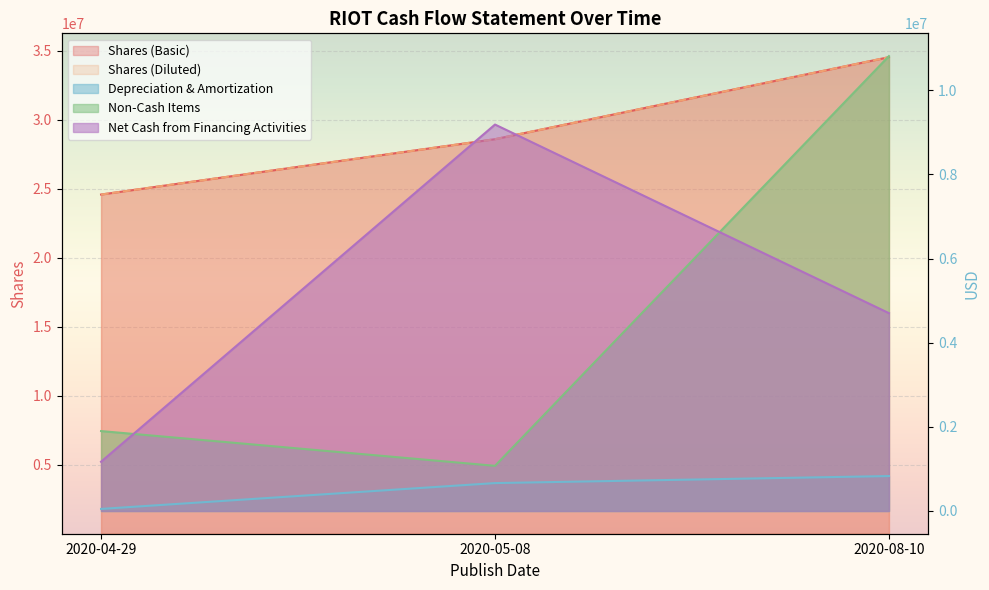

Which series changed the most between 2020-04-29 and 2020-05-08?

Net Cash from Financing Activities